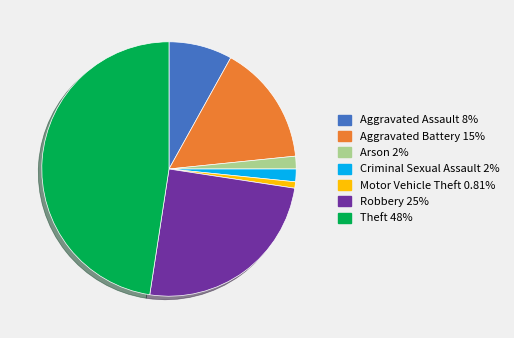

Is there any slice that represents more than half of the pie?

No